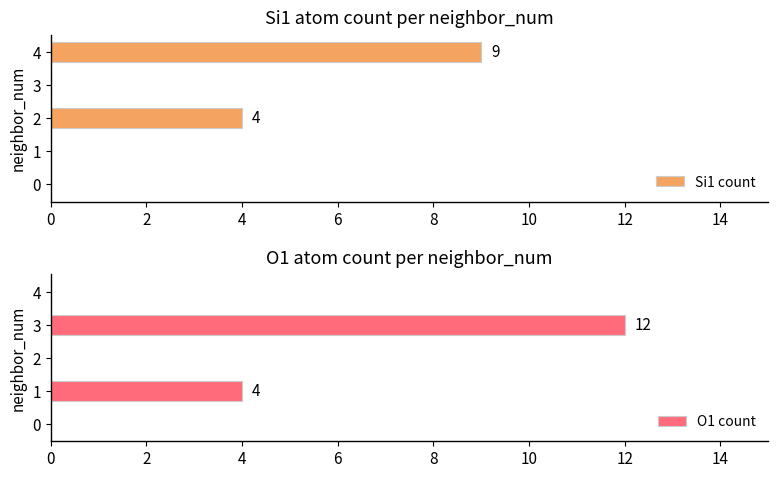

What is the sum of all Si1 count values?

13